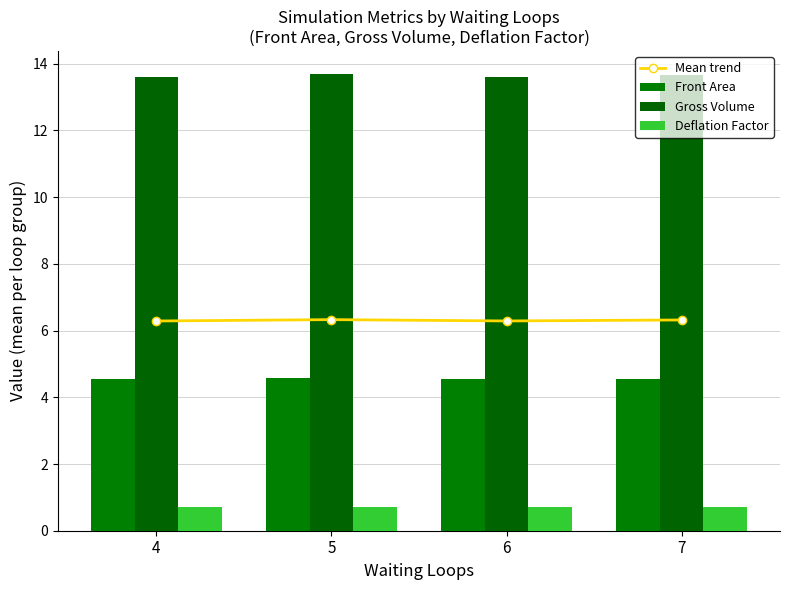

The Front Area series shows 7.6 at 7. True or false?

False